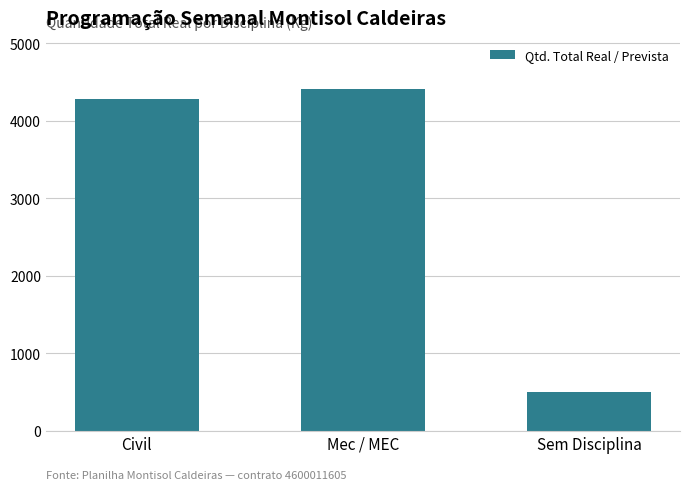

Reading left to right, extract all data points from this chart.

Civil=4284.7	Mec / MEC=4406.0	Sem Disciplina=500.0